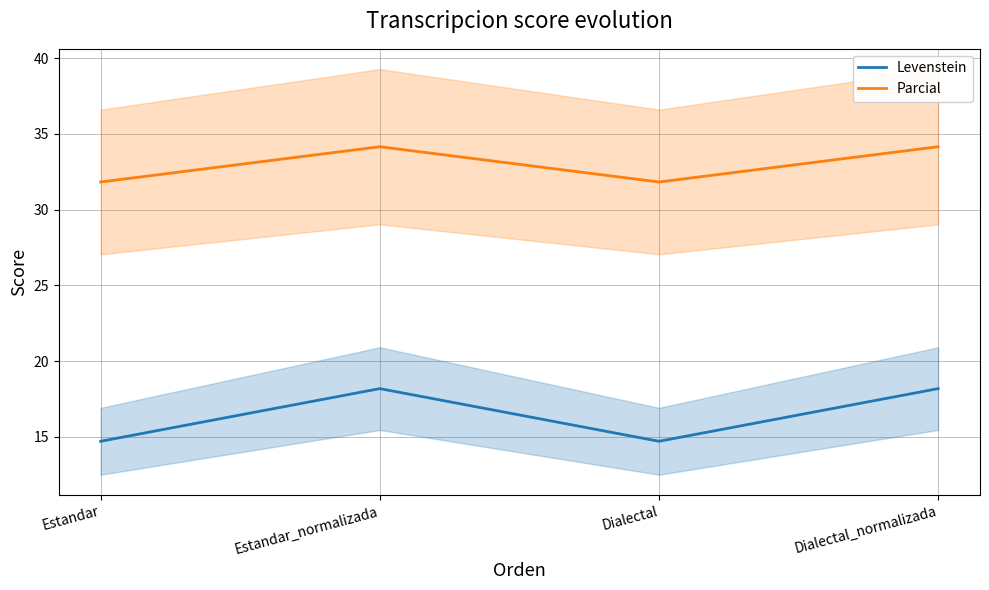

In Levenstein, how many points are lower than both neighbors (excluding endpoints)?

1